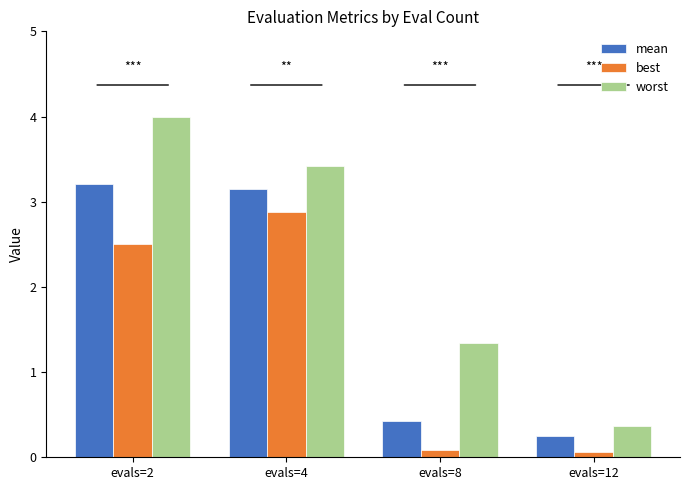

Which series has the largest range (max minus min)?

worst